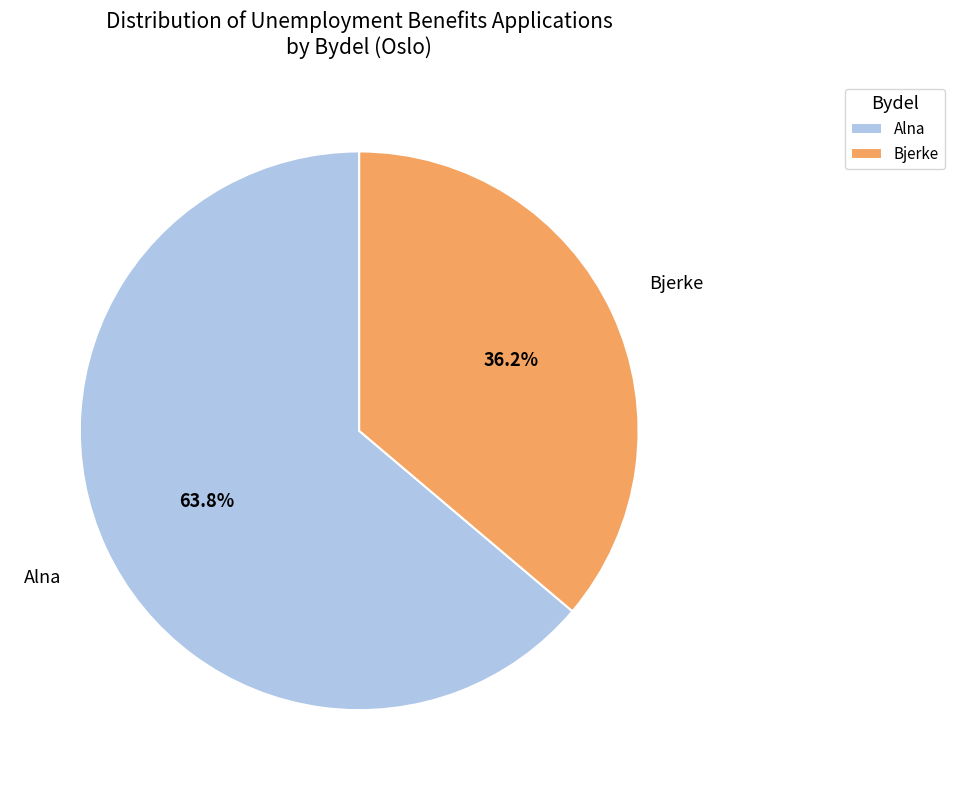

To the nearest percent, what is the difference between the largest and smallest slice percentages?

28%